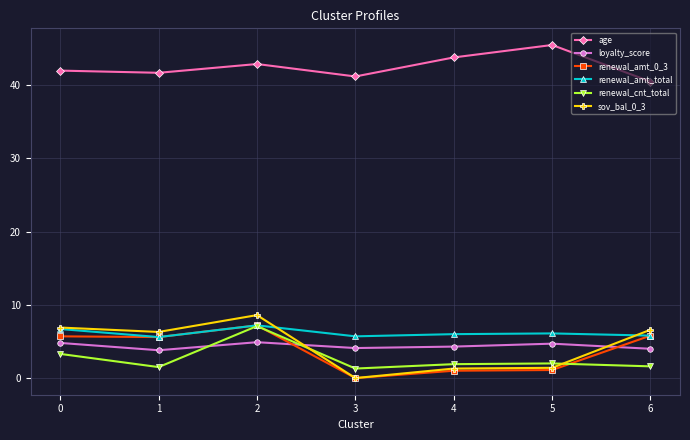

In loyalty_score, how many points are lower than both neighbors (excluding endpoints)?

2